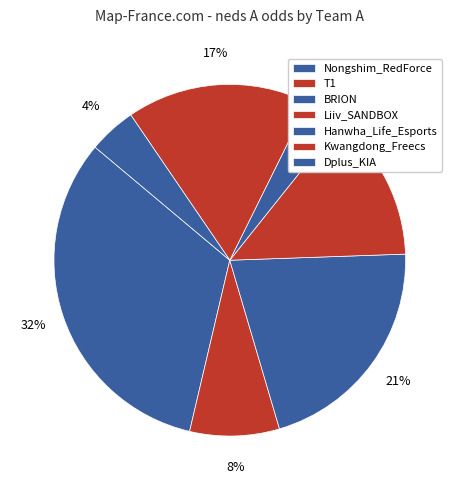

How many segments does this pie chart have?

7